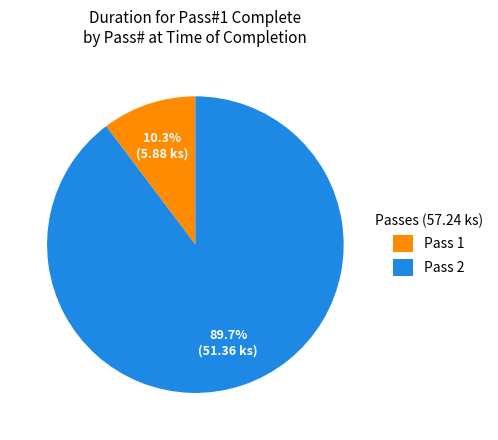

How many slices are in this pie chart?

2